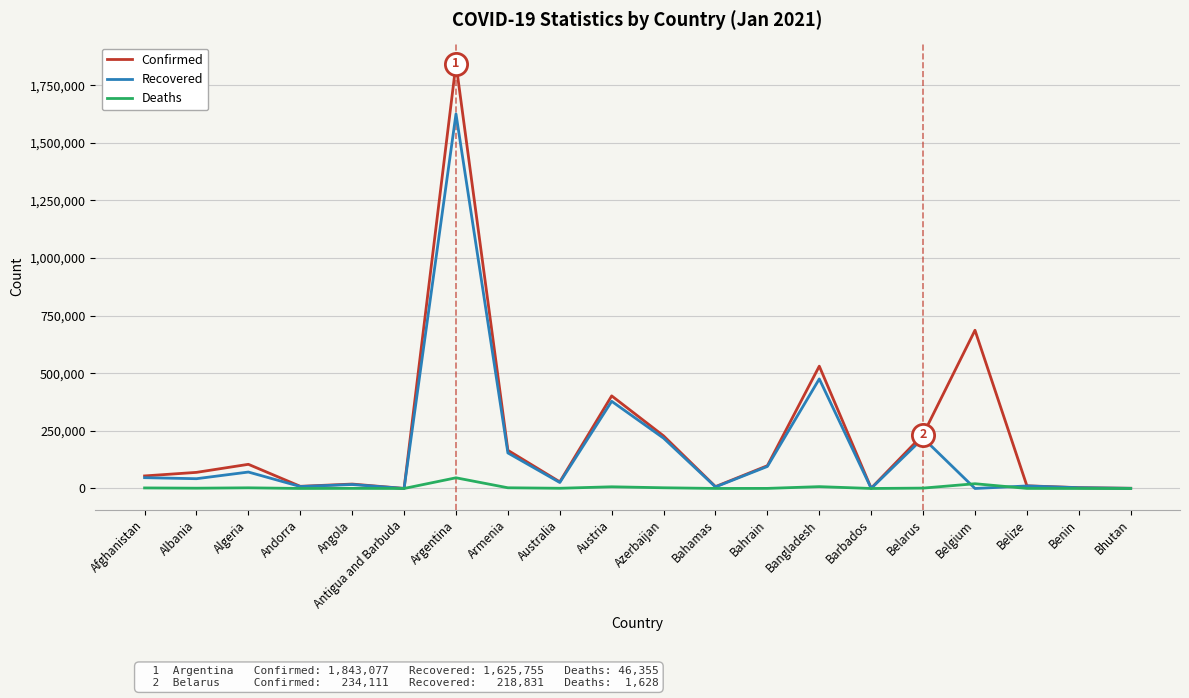

What is the difference between the Deaths values at Bhutan and Belgium?

20619